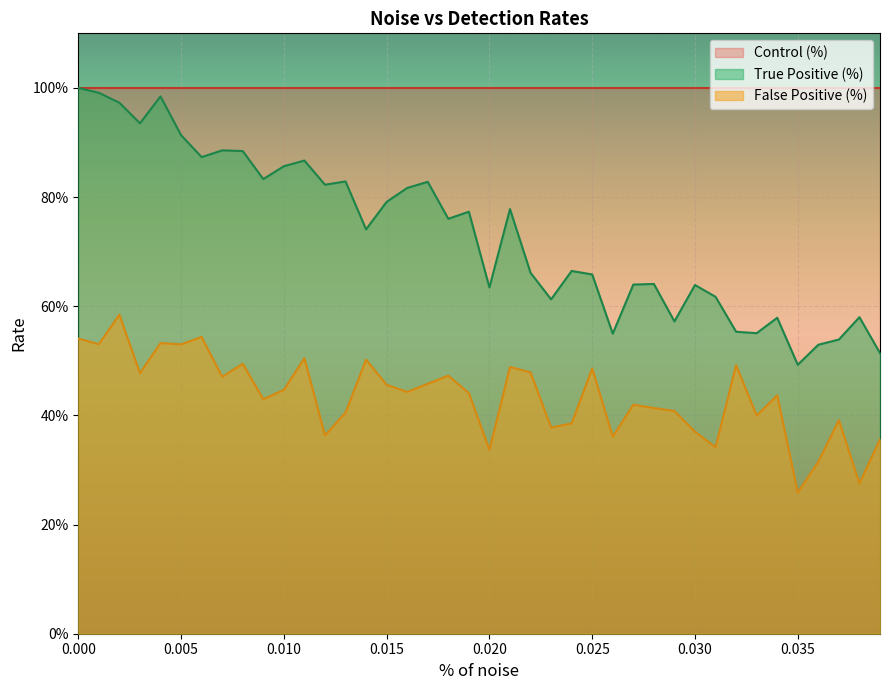

Which series has the largest range (max minus min)?

True Positive (%)